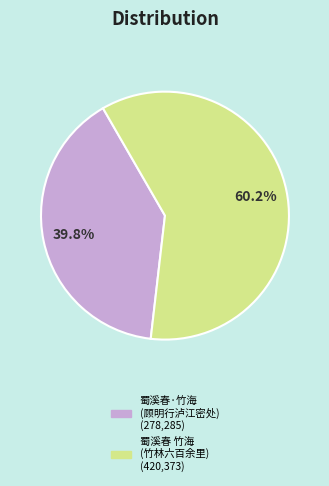

To the nearest percent, what is the difference between the largest and smallest slice percentages?

20%